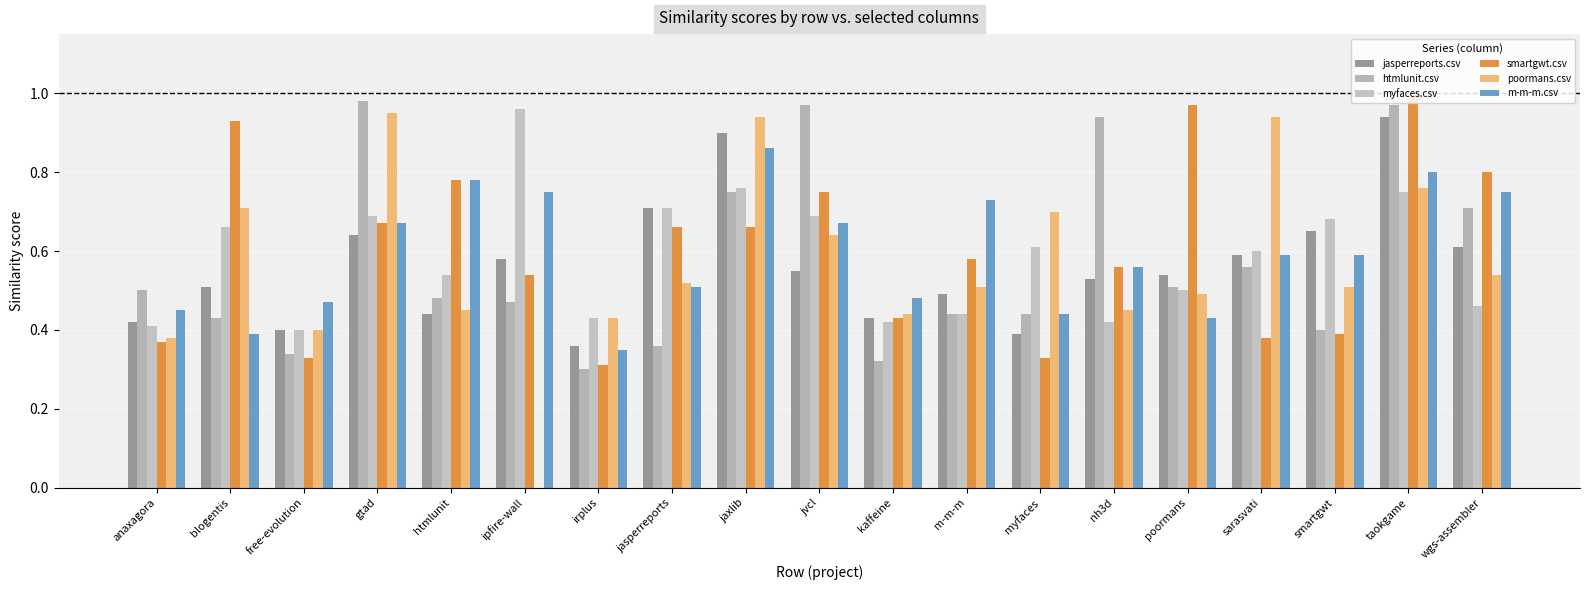

How many groups of bars are there?

19